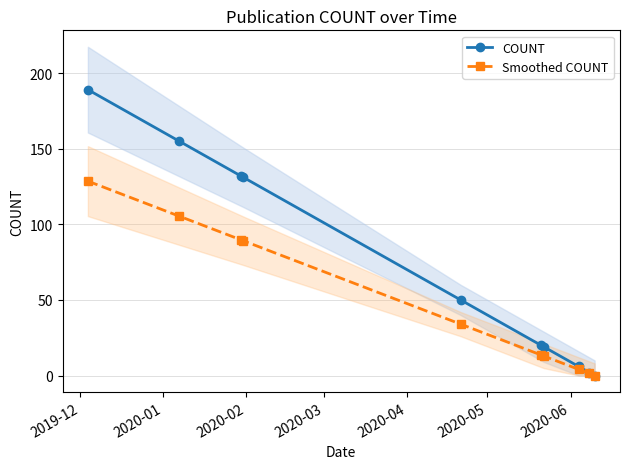

The value of Smoothed COUNT at 2020-05 is 13.6. True or false?

True